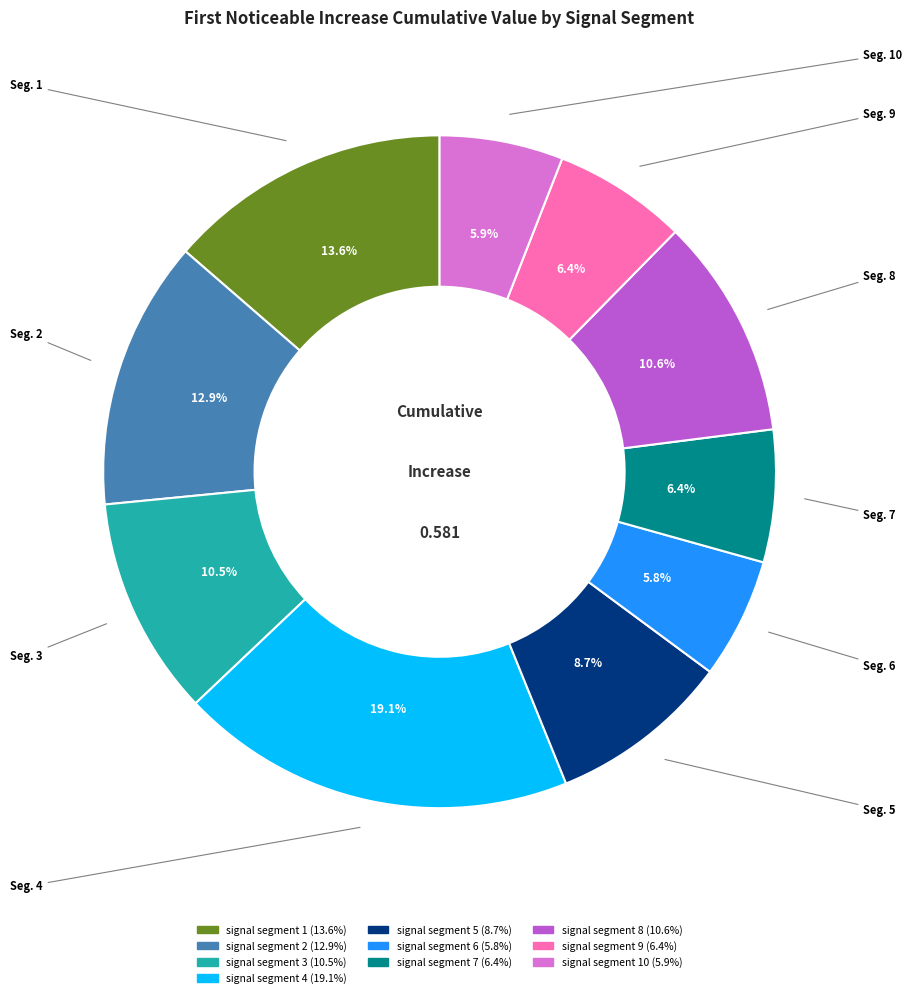

Is there any slice that represents more than half of the pie?

No